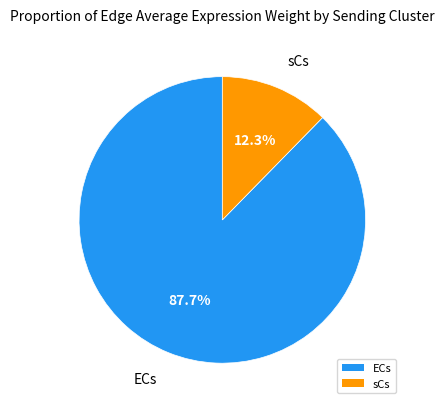

How many slices are in this pie chart?

2